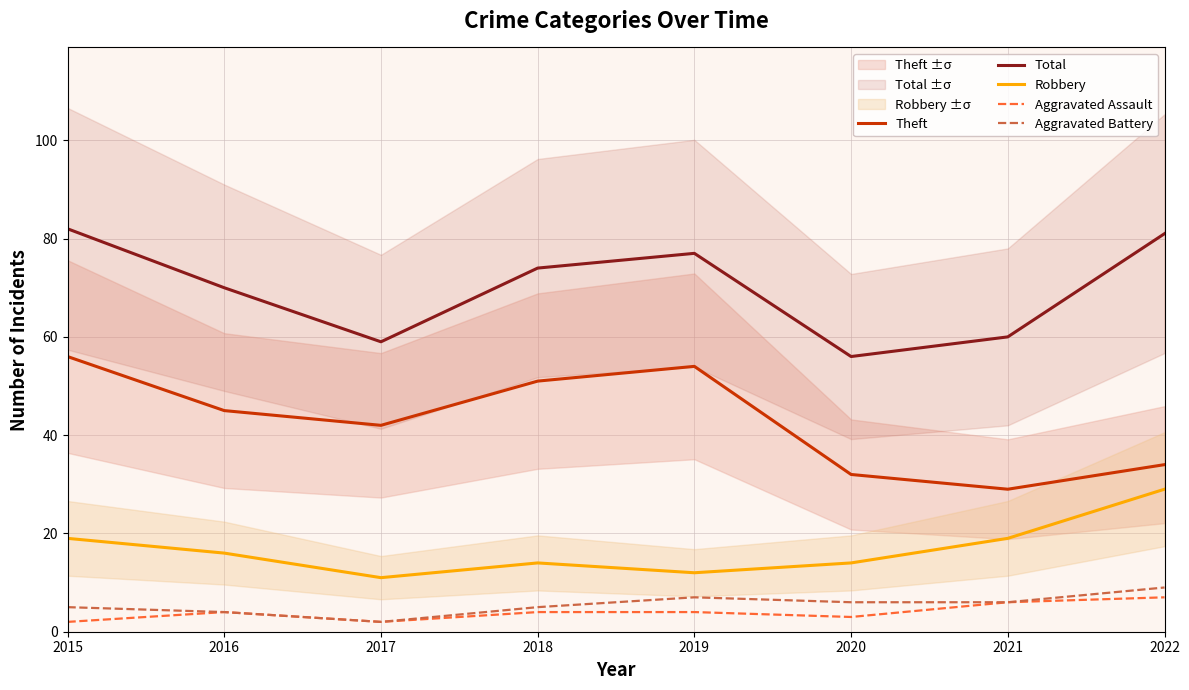

Which category has the highest value across all series?

2015